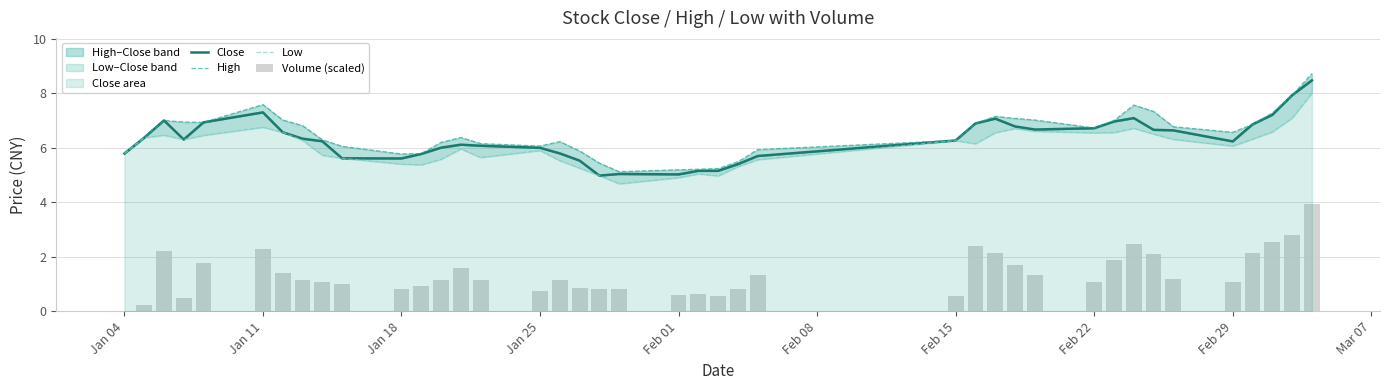

What is the difference between the maximum and second lowest values in the Volume (scaled) series?

3.7